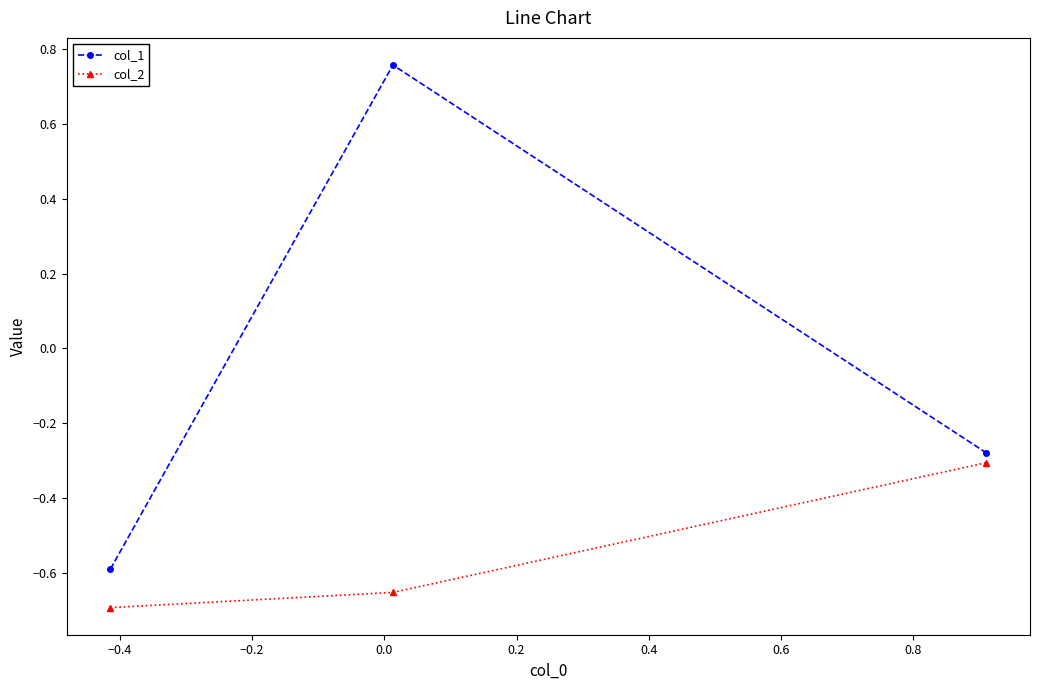

What is the lowest value of the col_1 series?

-0.6